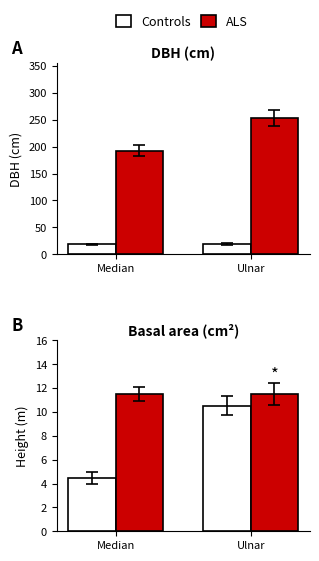

What is the sum of the ALS values at Ulnar and Median?

23.0